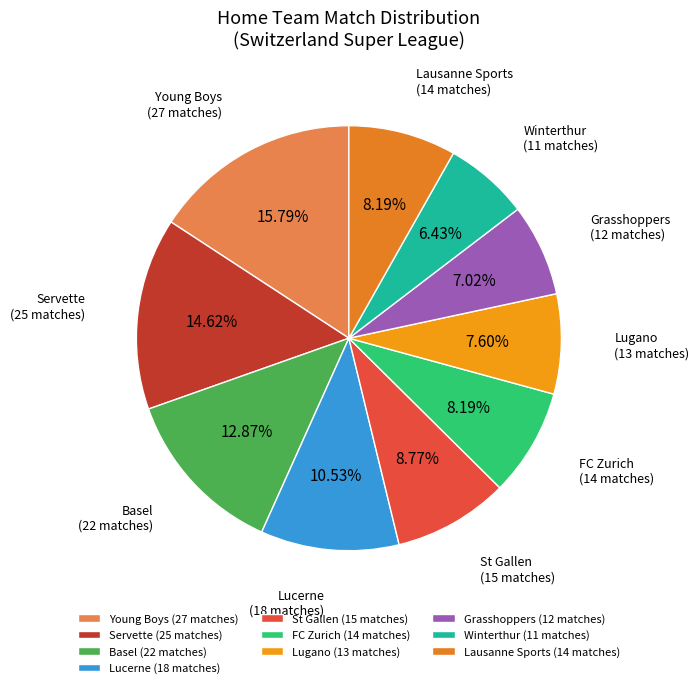

Which has a higher value, Lausanne Sports or Lugano?

Lausanne Sports